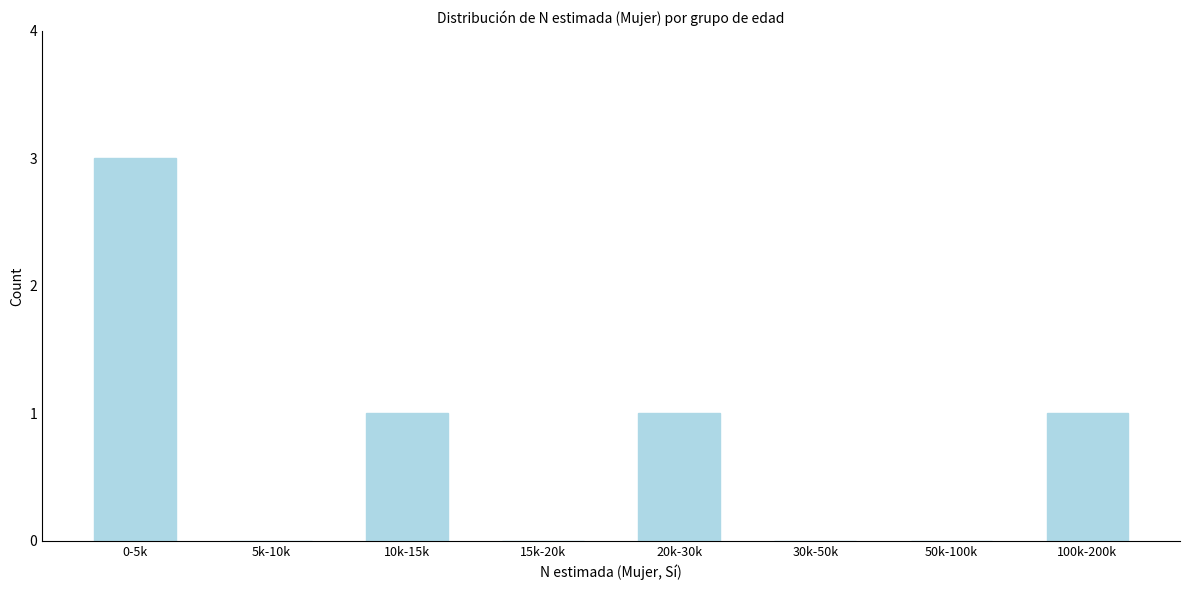

Reading left to right, extract all data points from this chart.

0-5k=3	5k-10k=0	10k-15k=1	15k-20k=0	20k-30k=1	30k-50k=0	50k-100k=0	100k-200k=1